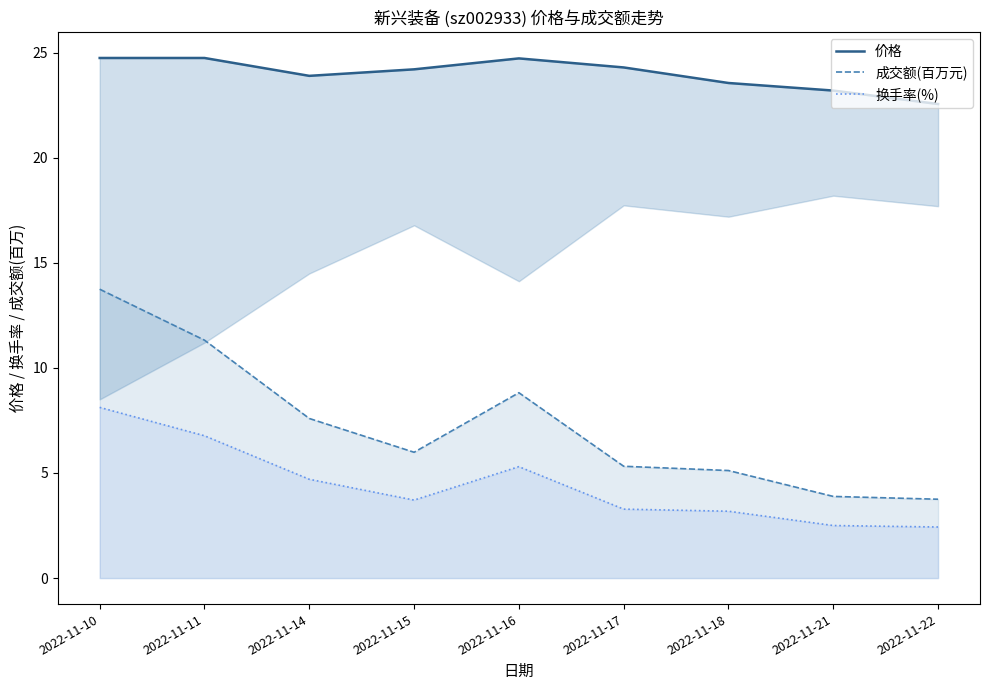

At how many categories does at least one series exceed 9?

9